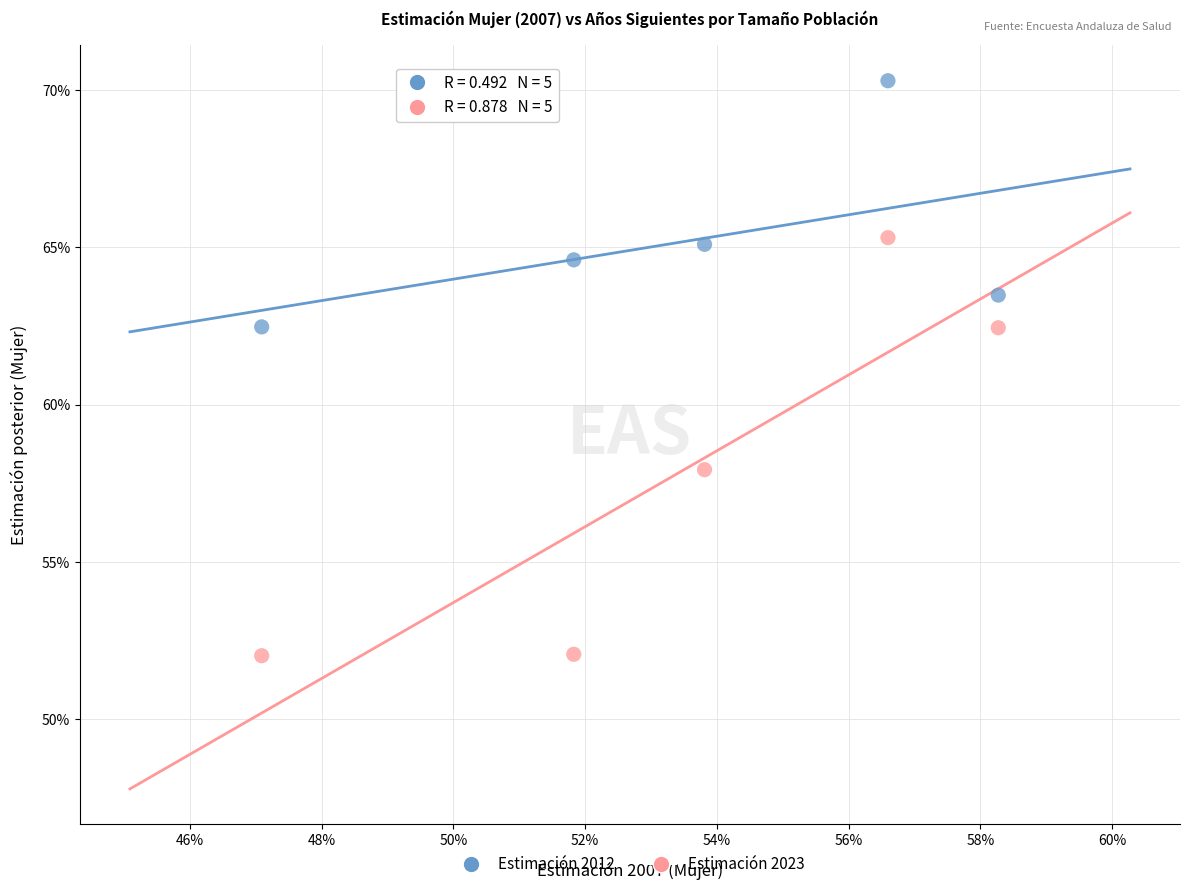

What are all the series names shown in the legend?

Estimación 2012, Estimación 2023